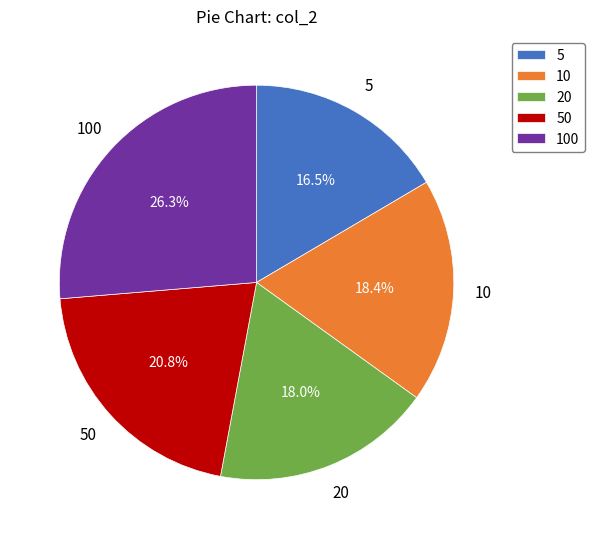

To the nearest percent, what is the difference between the largest and smallest slice percentages?

10%